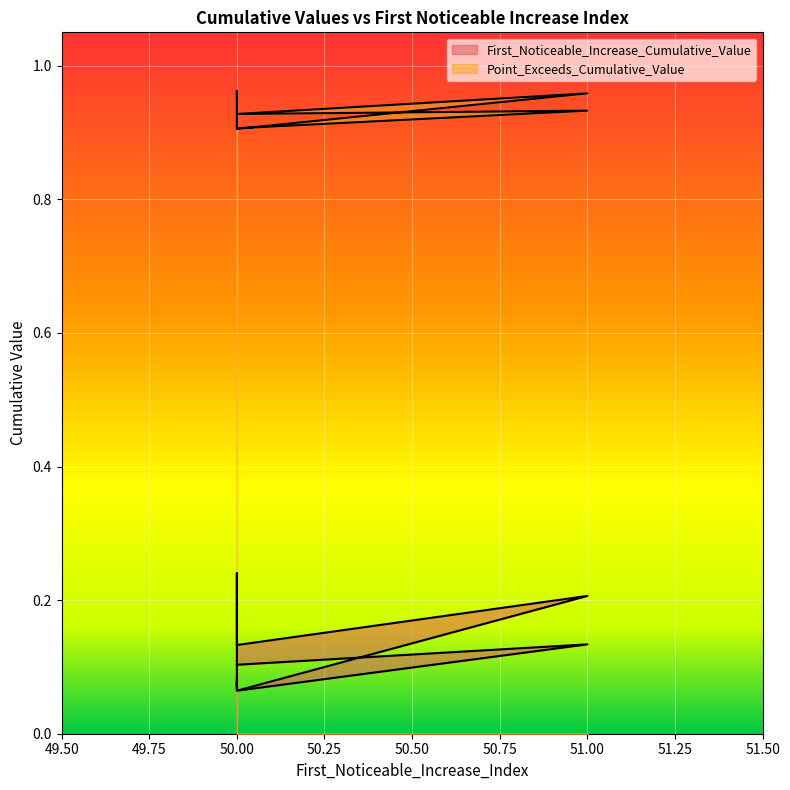

True or false: First_Noticeable_Increase_Cumulative_Value and Point_Exceeds_Cumulative_Value intersect in this chart.

False